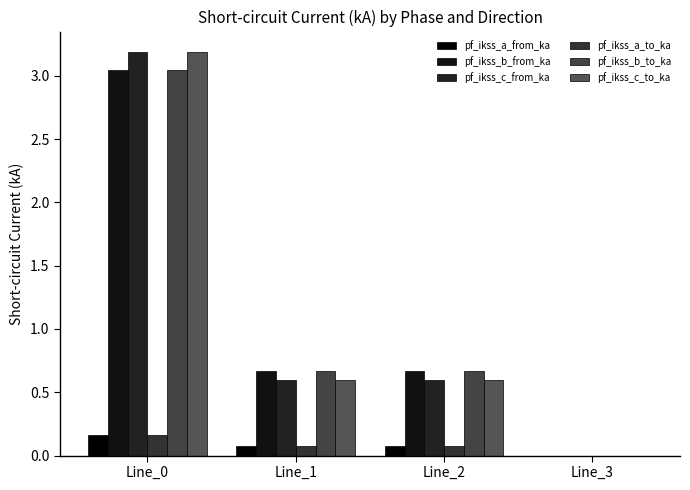

True or false: pf_ikss_b_from_ka has a value of 0.7 at Line_1.

True